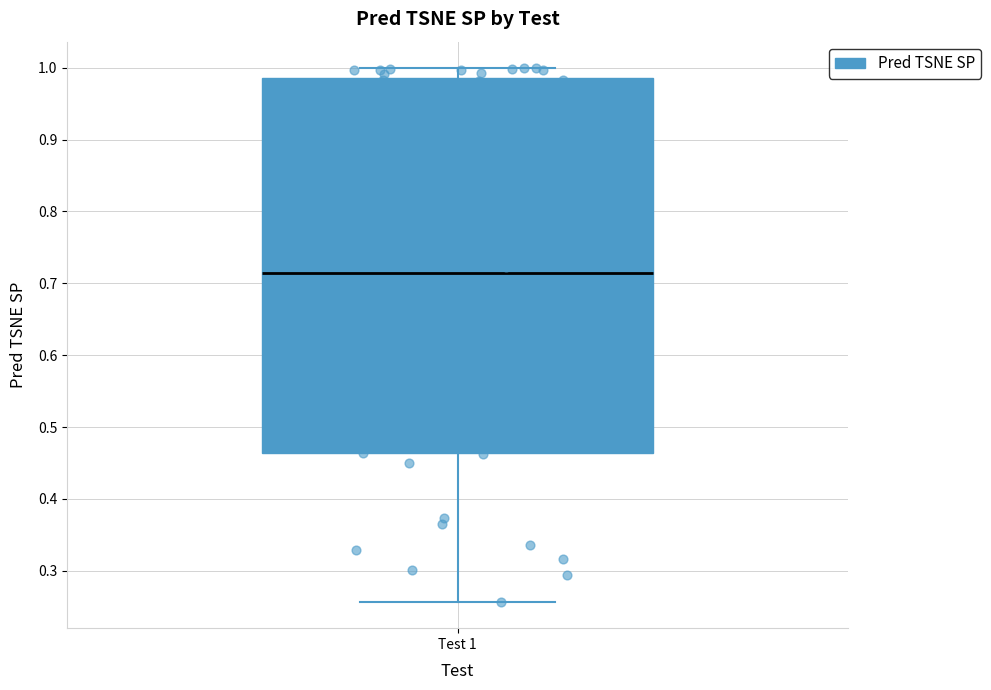

Where is the upper edge of the box for Test 1 on the y-axis? The values are not printed on the chart, so give them approximately, as read against the axis.

0.99